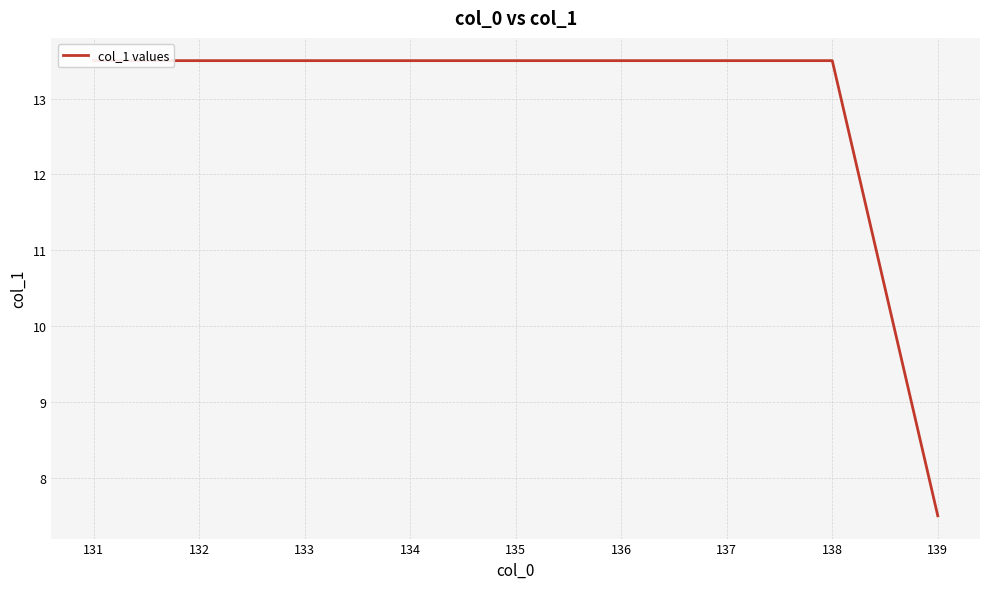

True or false: the data shows 13.5 at 134.

True